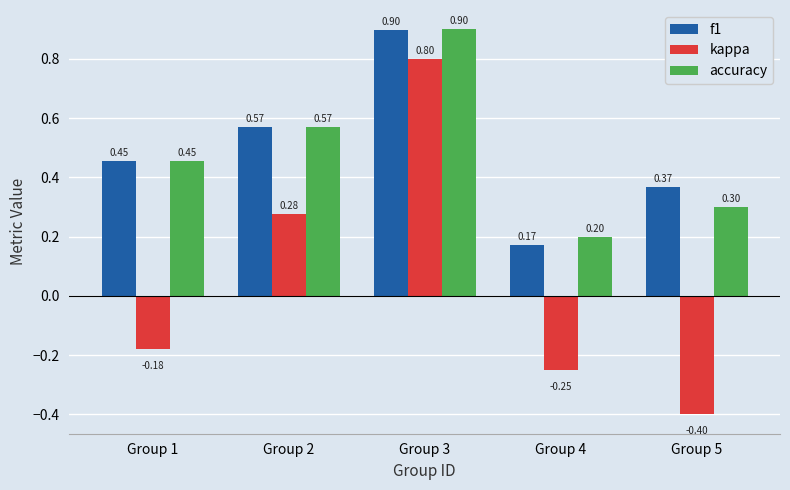

What is the sum of the f1 values at Group 3 and Group 1?

1.4